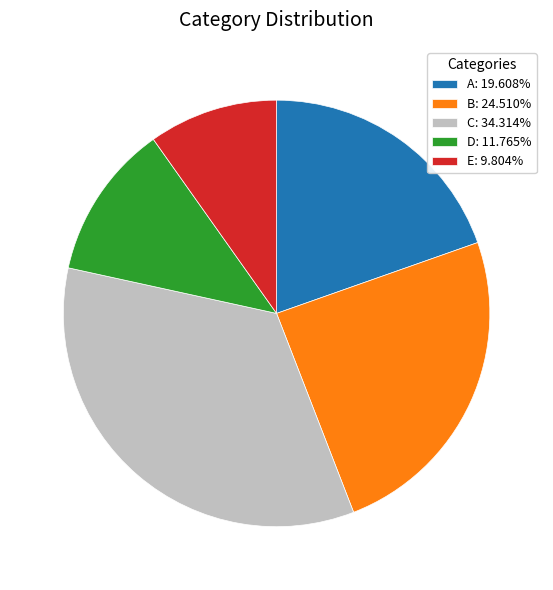

Approximately how many times larger is the value at D compared to A?

0.6